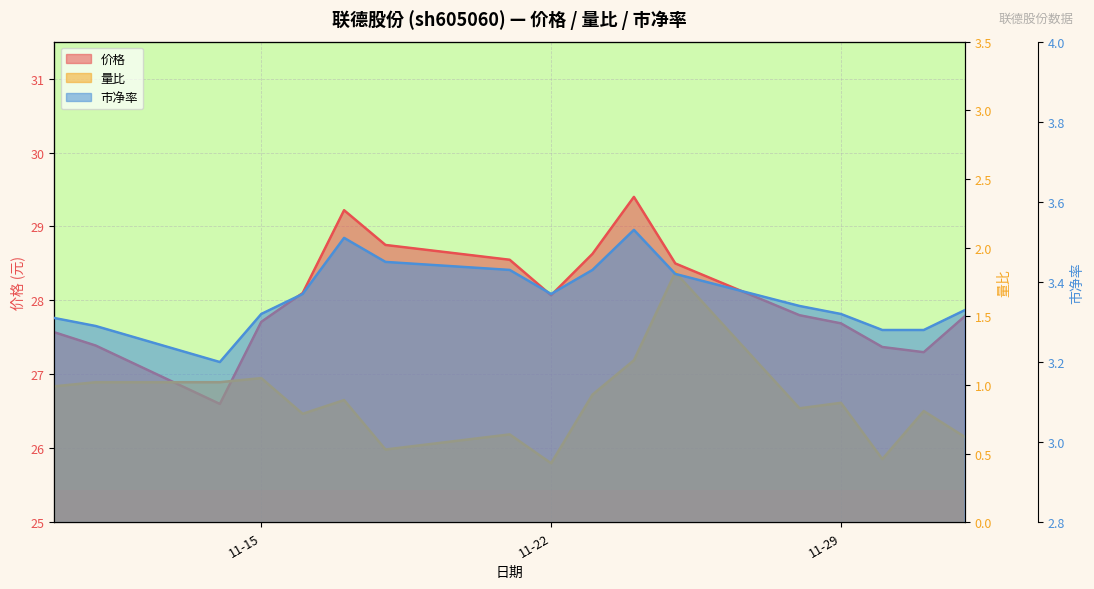

Is the value of 量比 at 2022-11-22 greater than the value of 市净率 at 2022-11-21?

No